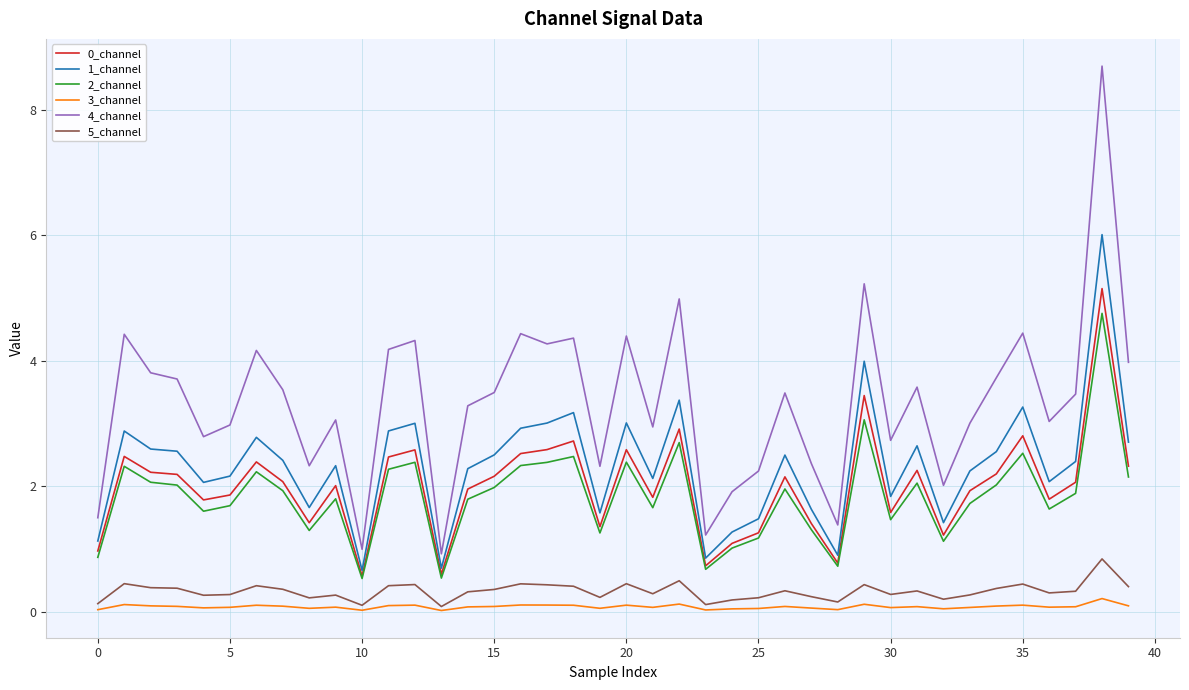

True or false: 4_channel and 0_channel intersect in this chart.

False